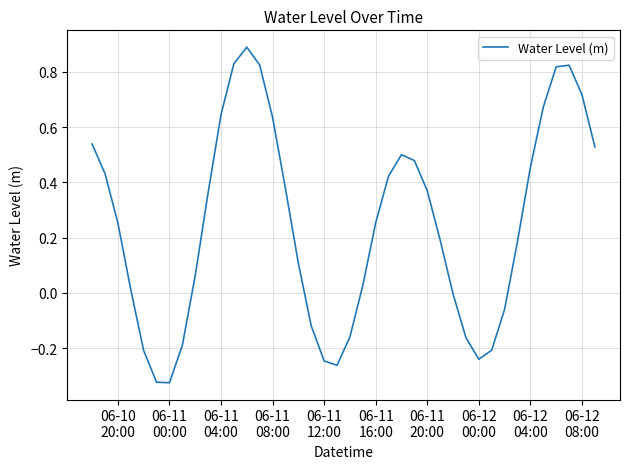

What is the difference between the maximum and minimum values?

1.2